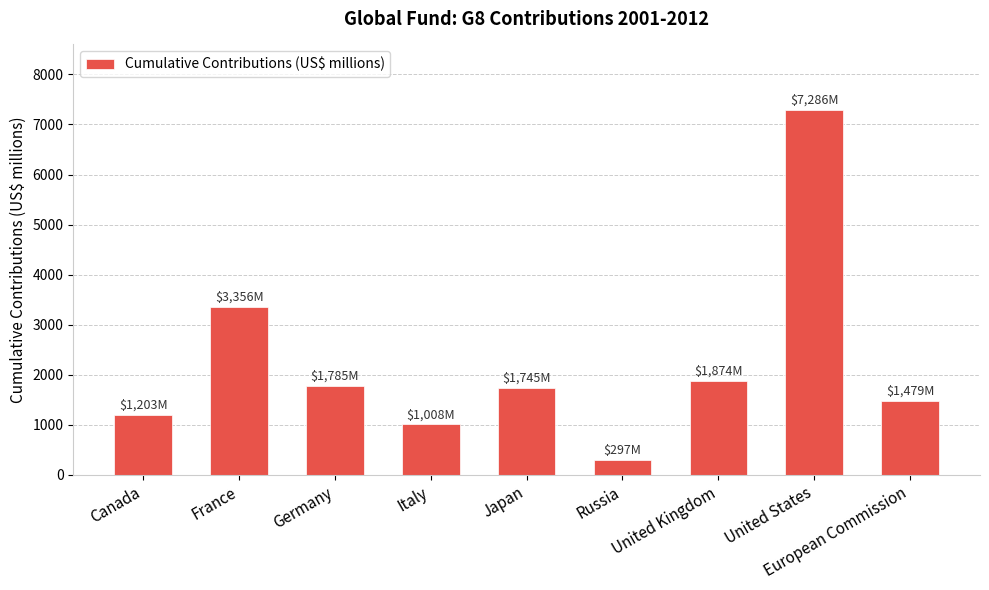

Which has a higher value, European Commission or Canada?

European Commission